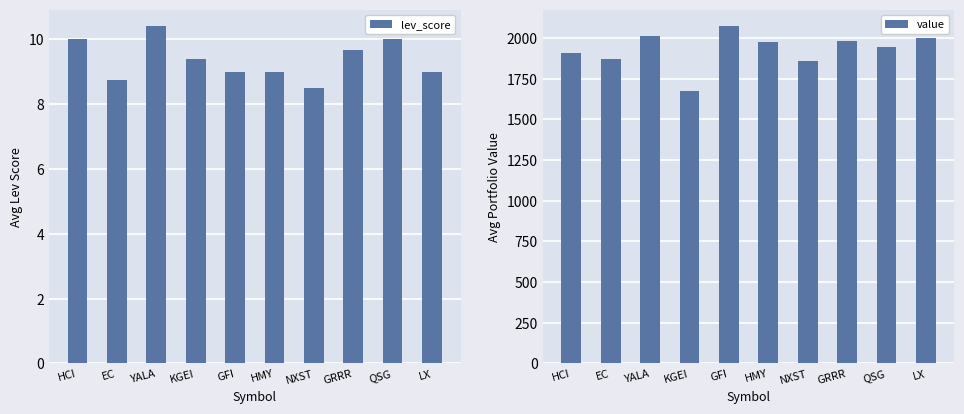

What are all the series names shown in the legend?

lev_score, value